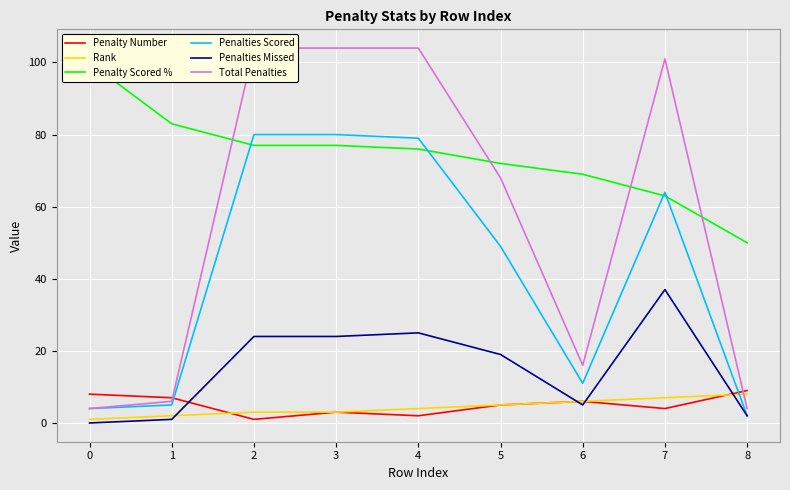

What is the total value across all series at 8?

75